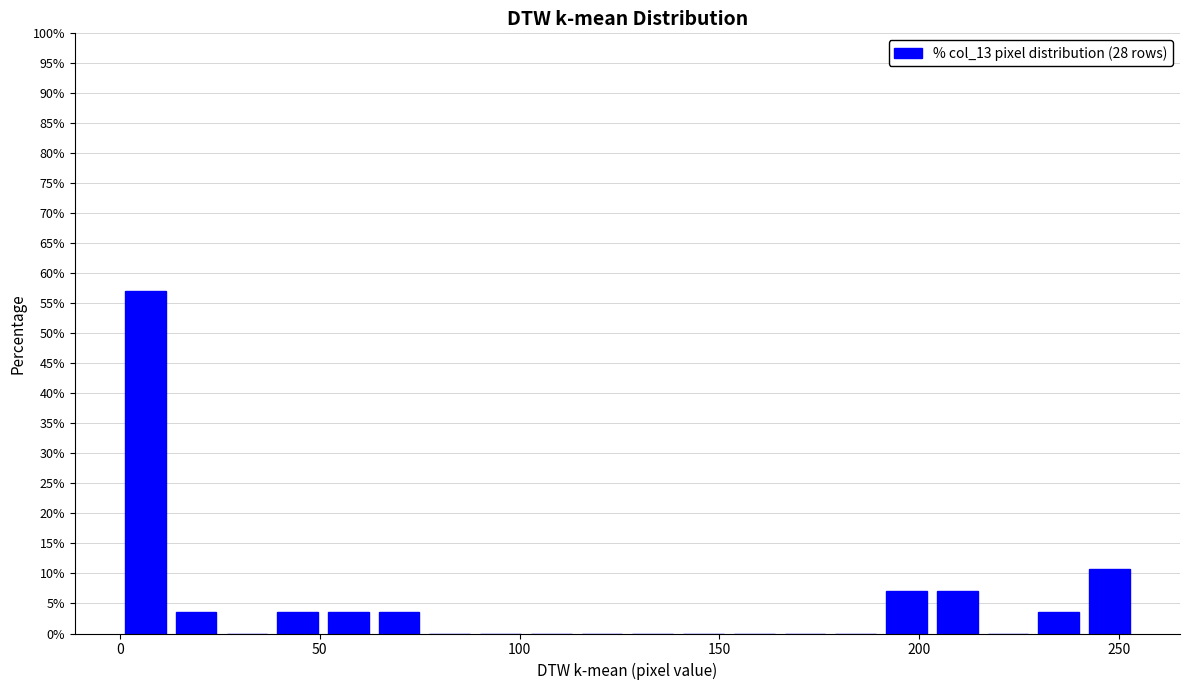

Read against the x-axis, roughly where is the centre of the tallest bar?

5